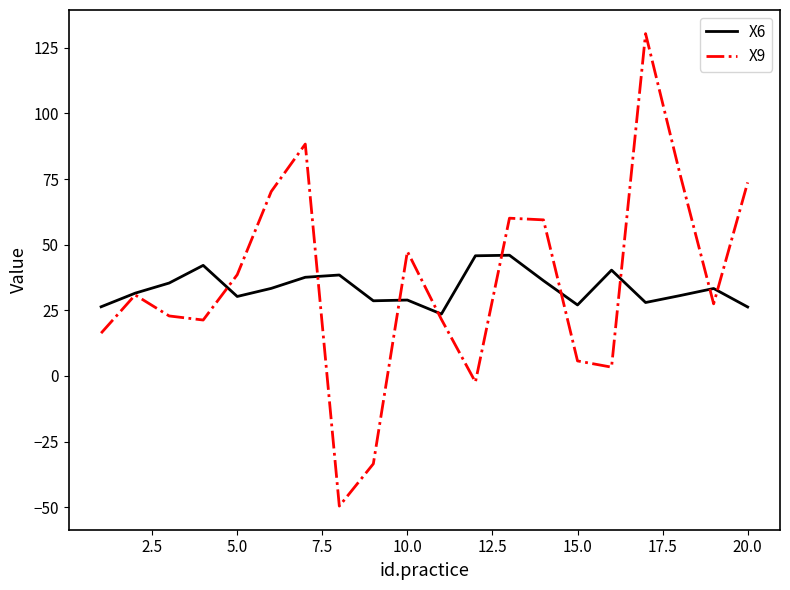

List the series in order of their peak value, lowest first.

X6, X9